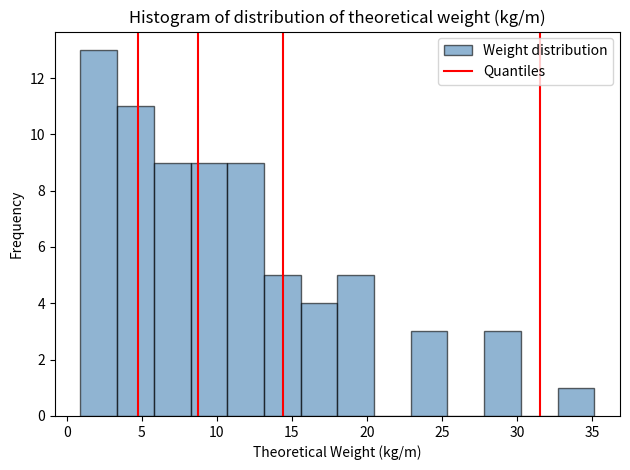

Over which range of the x-axis is the bar tallest?

1.0 to 3.5